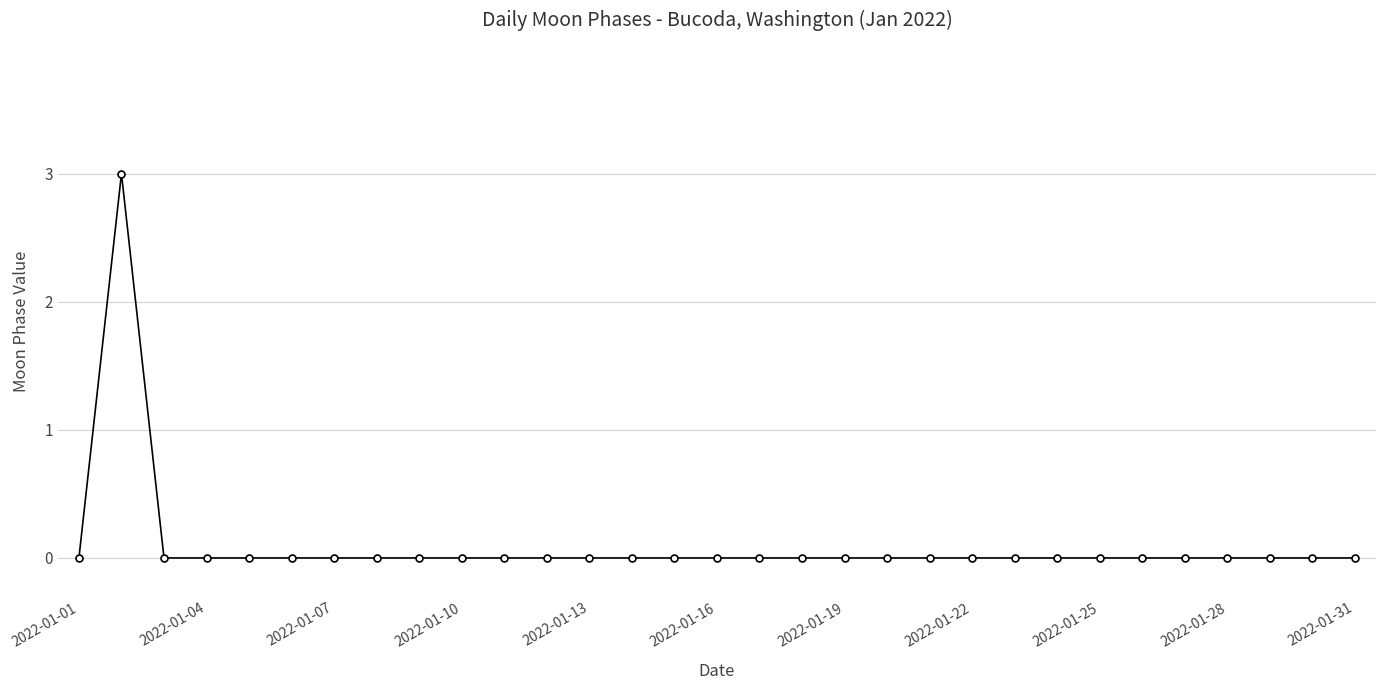

What is the difference between the maximum and minimum values?

3